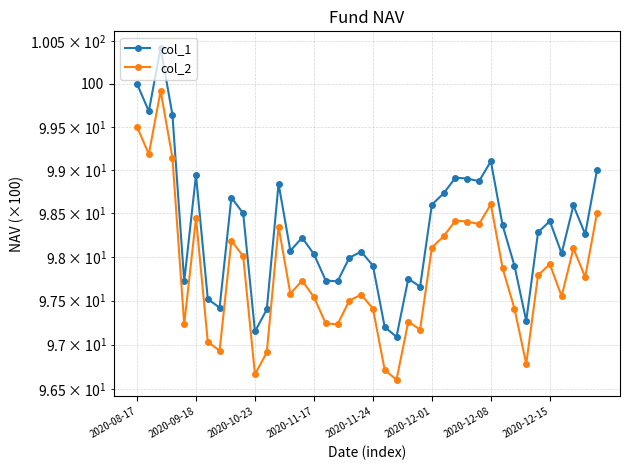

The col_2 series shows 172.3 at 12. True or false?

False